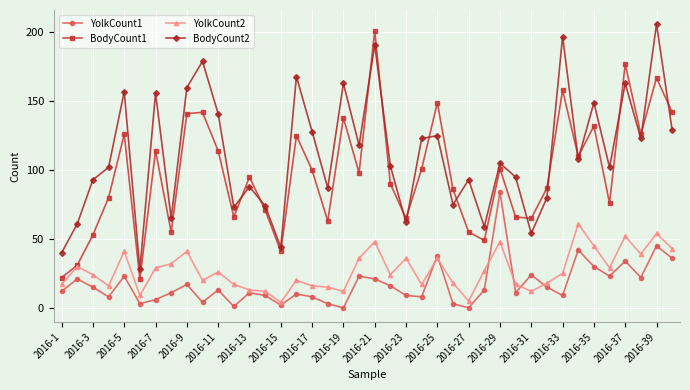

Which series has the largest total across all categories?

BodyCount2